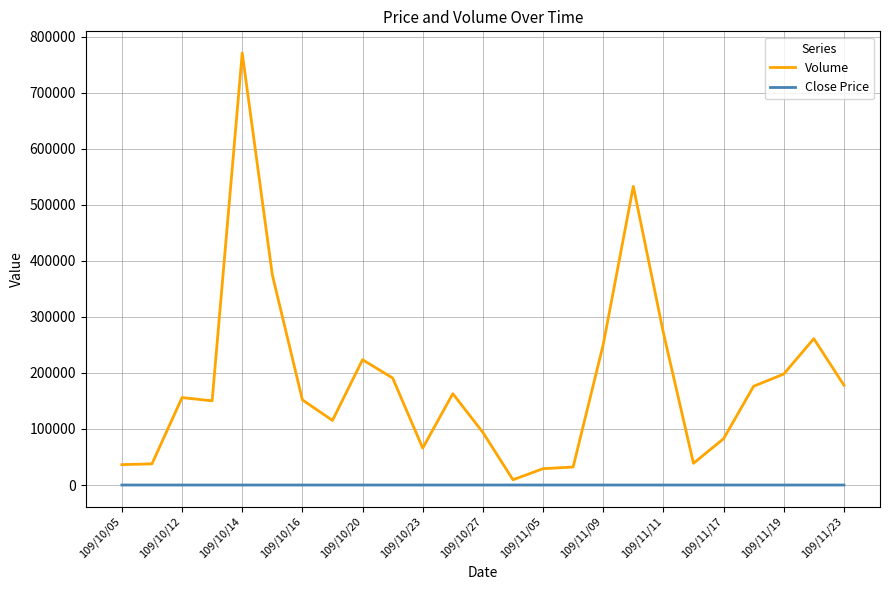

What is the difference between the maximum and minimum values in the Volume series?

761950.0